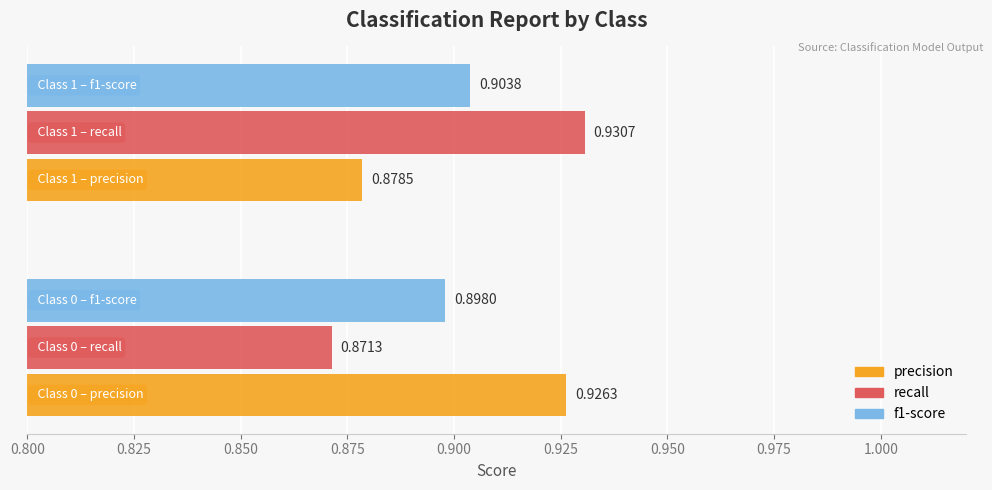

Rank the series by their maximum value, from highest to lowest.

recall, precision, f1-score